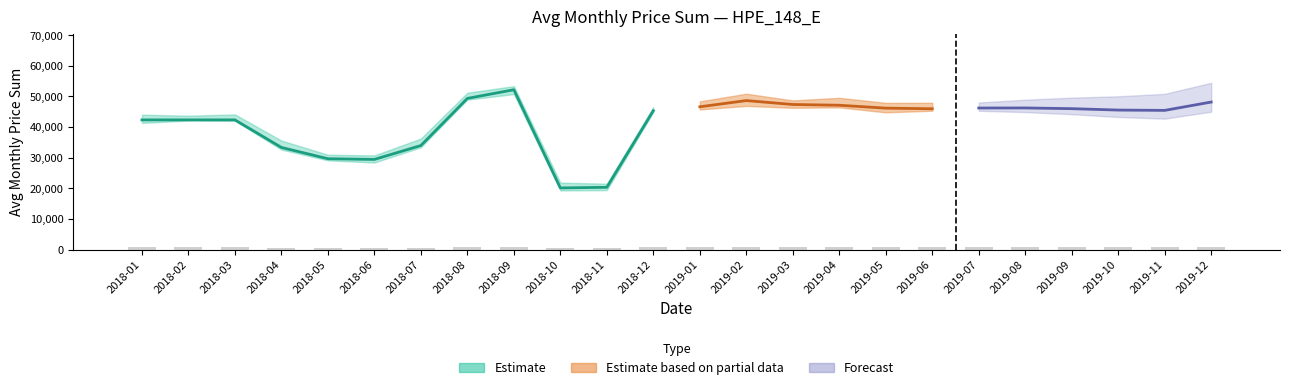

How many data points are less than 827?

12